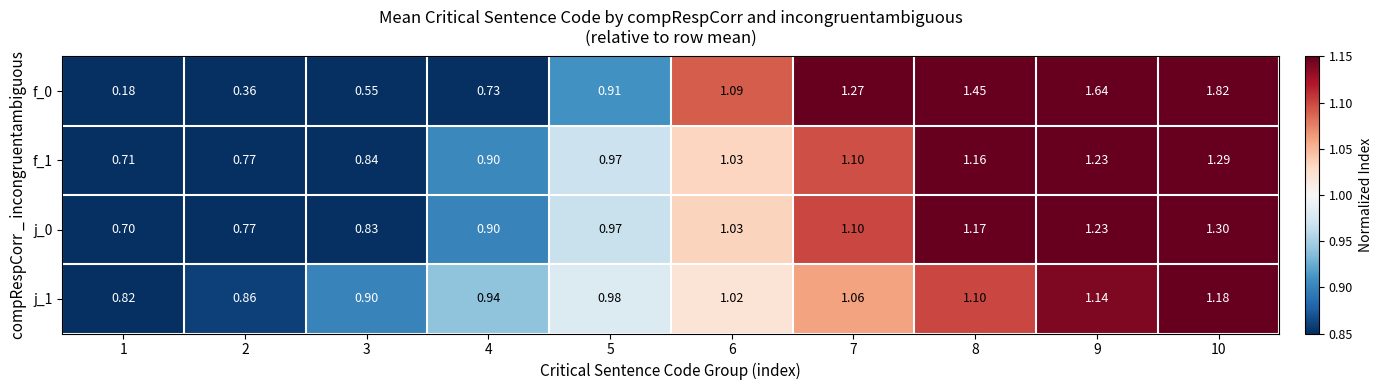

Is the value of j_0 at 4 greater than the value of j_1 at 7?

No